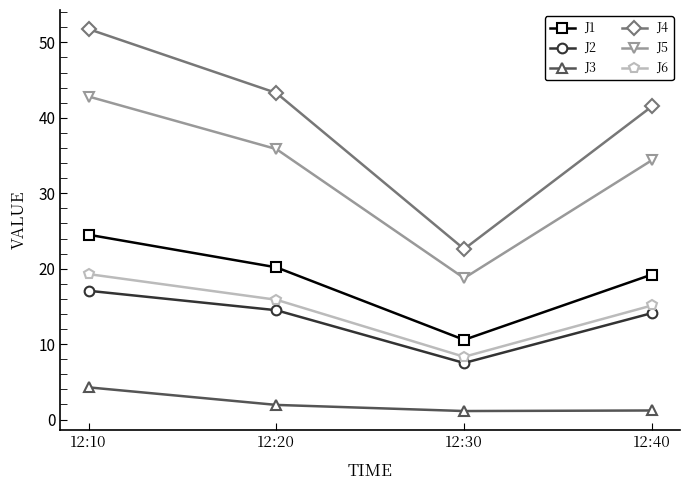

At which category is the sum across all series the highest?

12:10